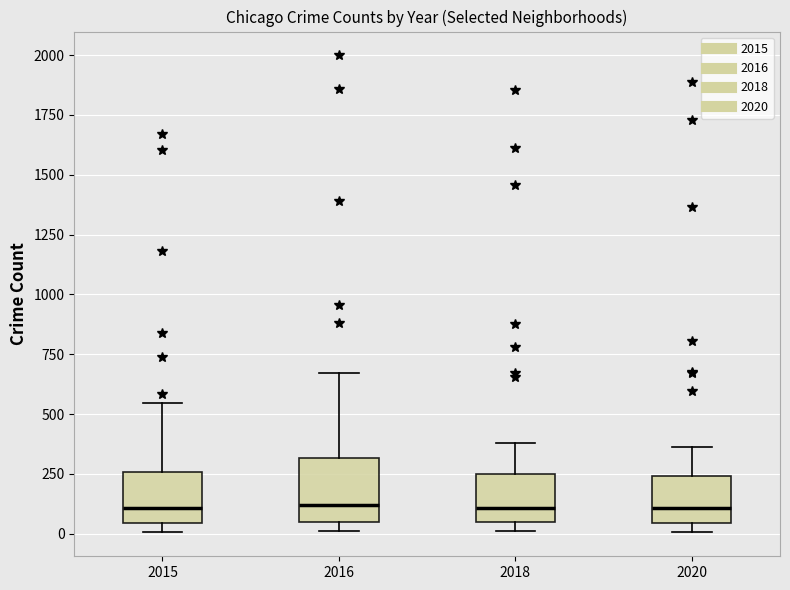

Which box is the tallest, from its lower edge to its upper edge?

2016